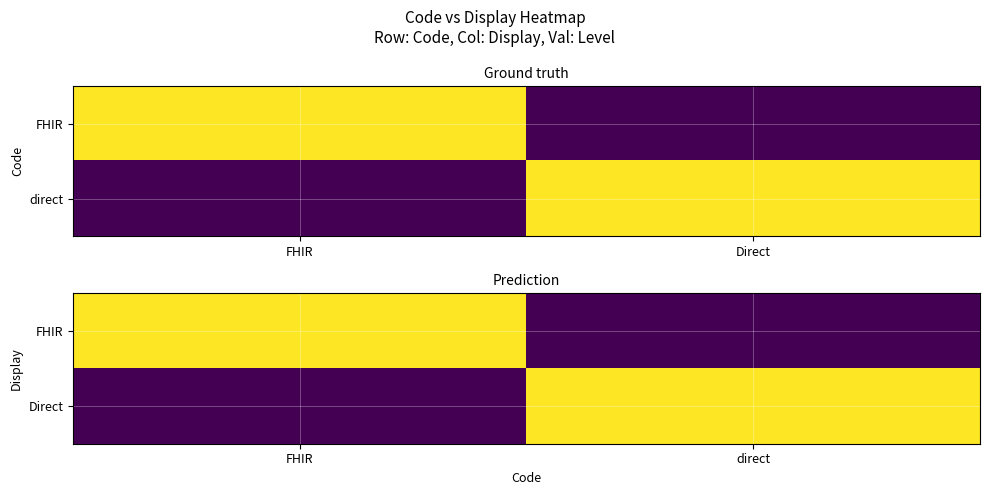

Is it true that Direct equals 0 at FHIR?

True